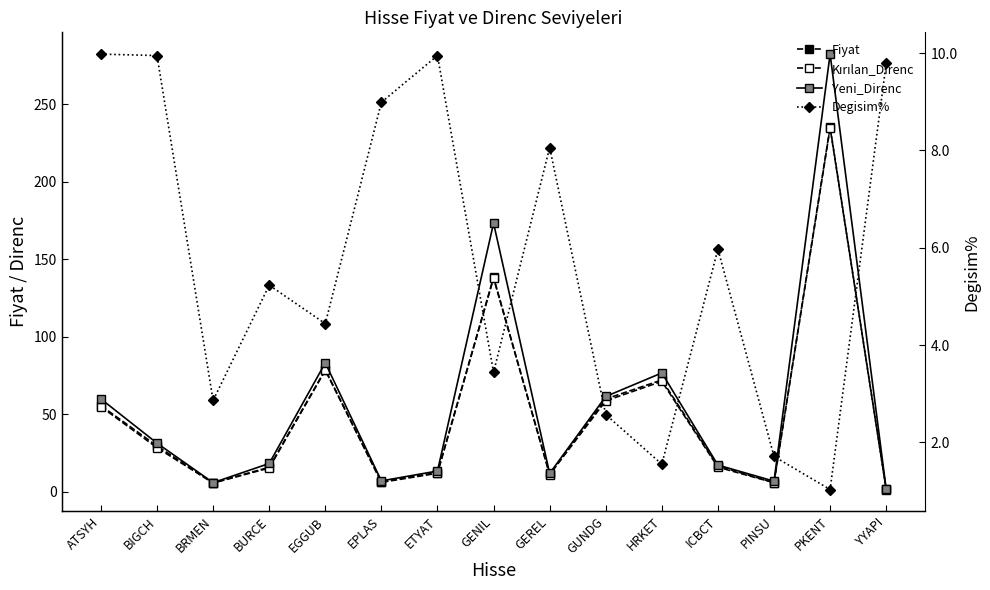

What is the minimum value shown in the chart?

1.0